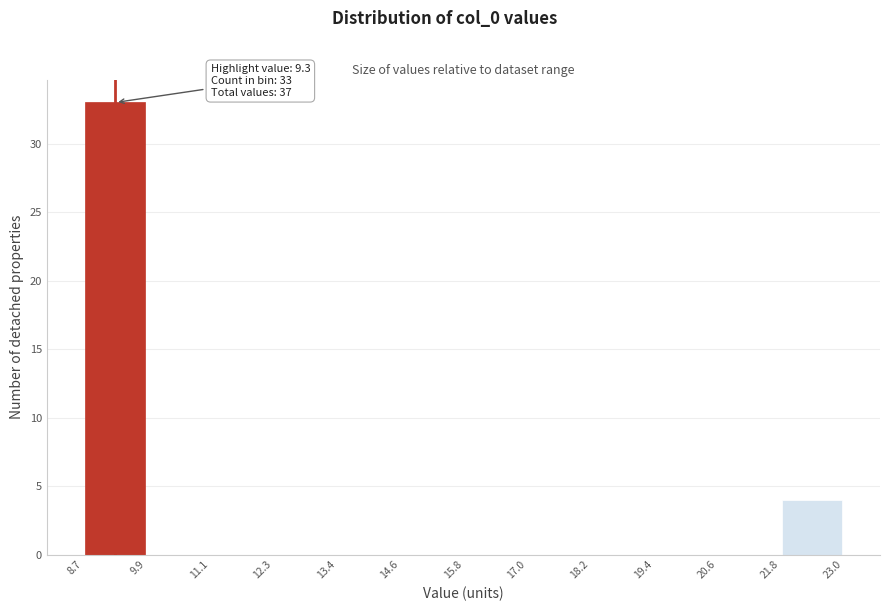

Over which range of the x-axis is the bar tallest?

8.7 to 9.9